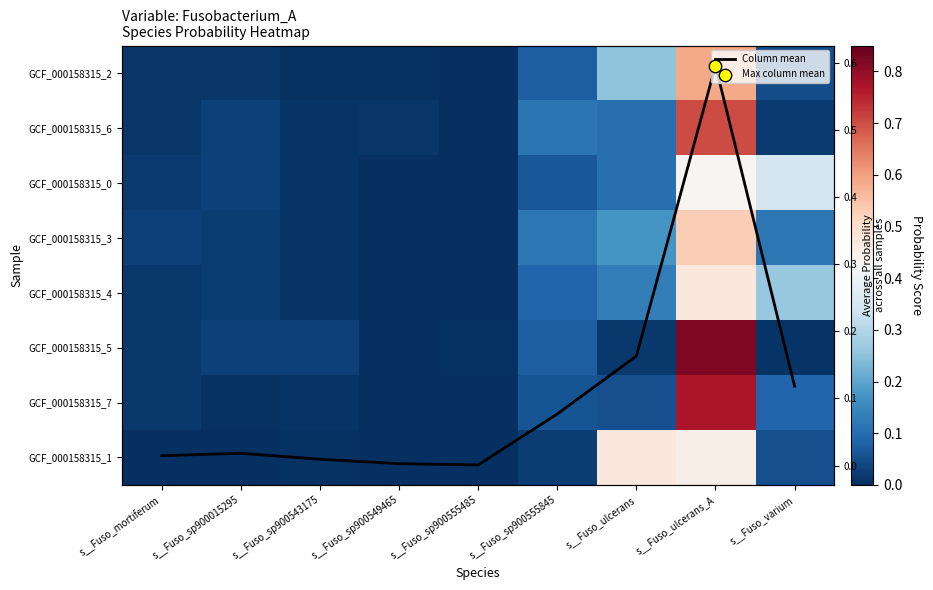

At which label does GCF_000158315_7 reach its peak?

s__Fuso_ulcerans_A